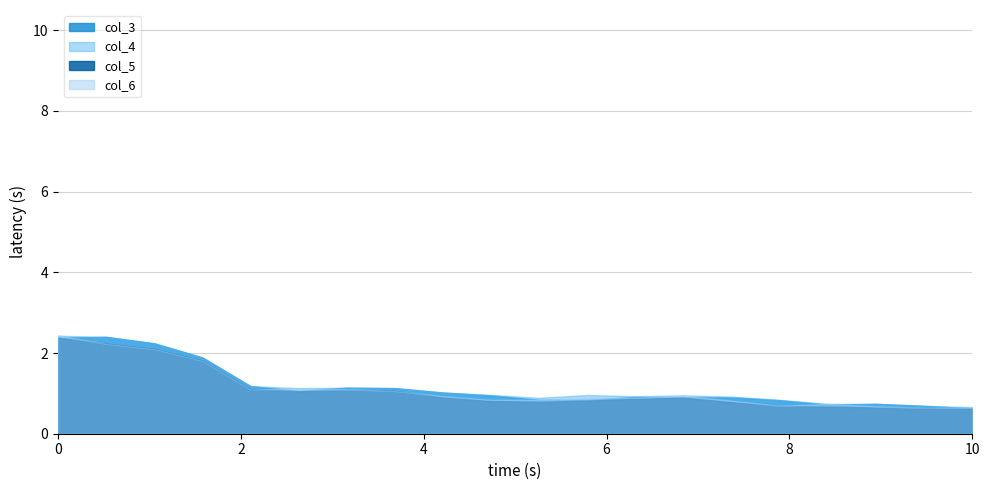

What is the difference between the highest and lowest values at 5?

0.1